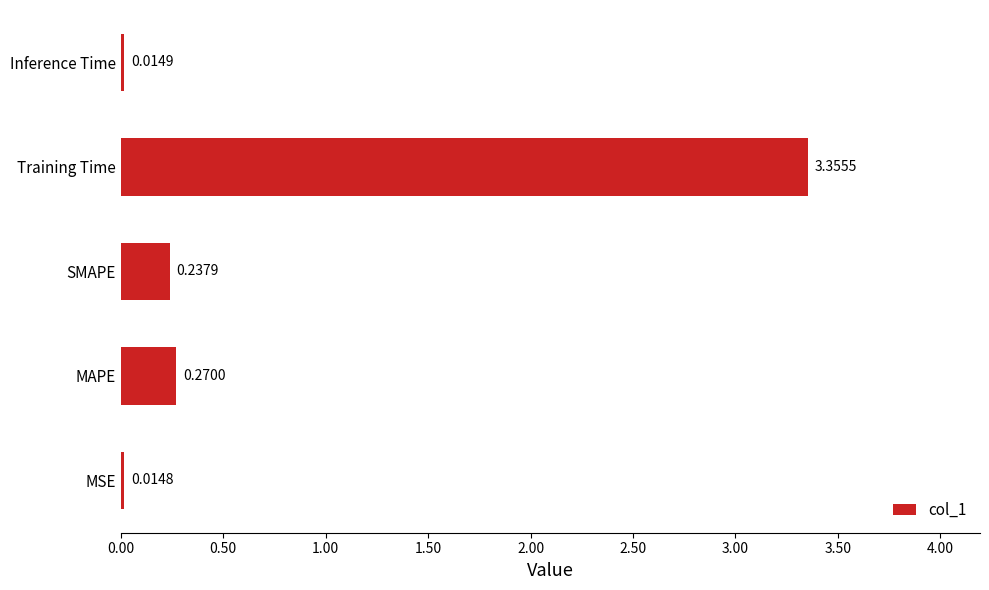

Which has a higher value, MSE or Training Time?

Training Time